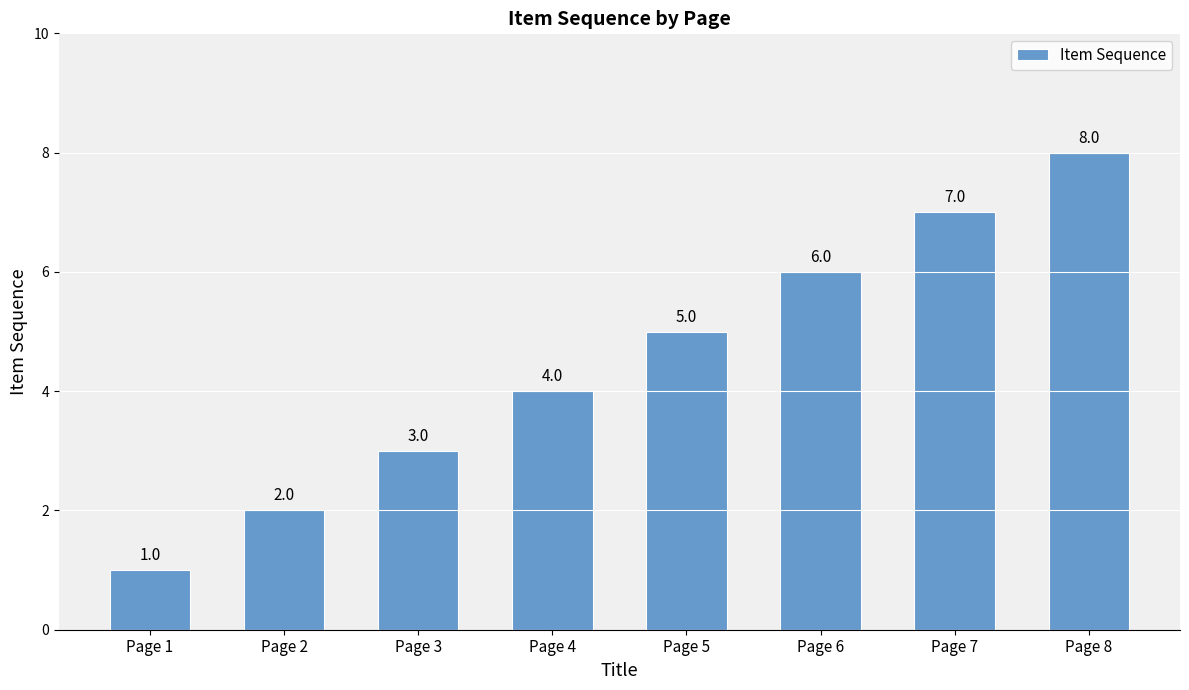

Read the value at Page 8.

8